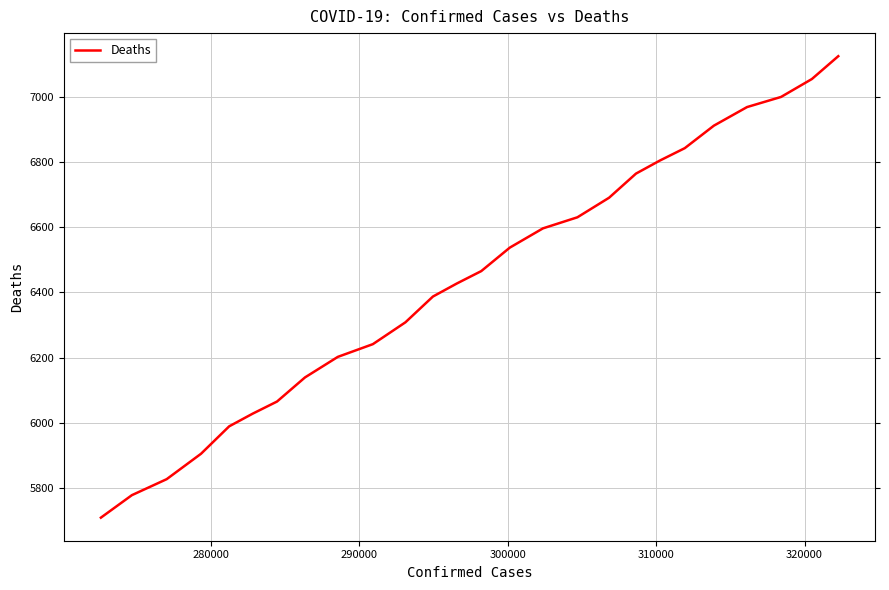

What is the greatest value displayed?

7124